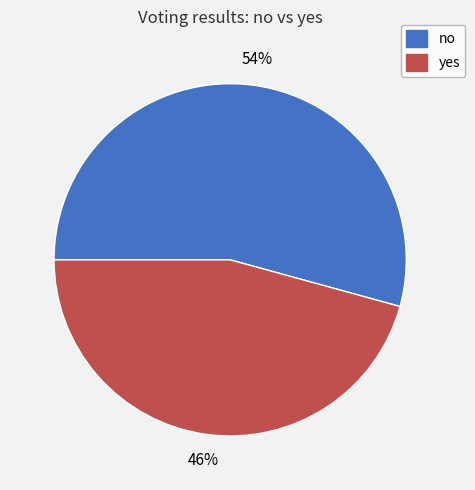

Which has a higher value, yes or no?

no